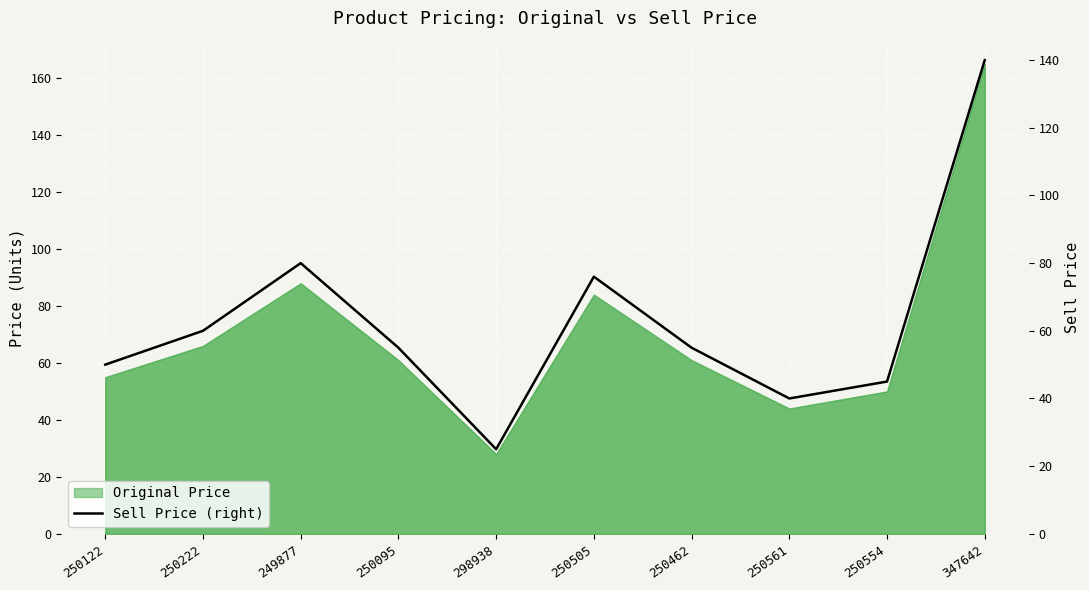

What is the change in value from 249877 to 250505?

-4